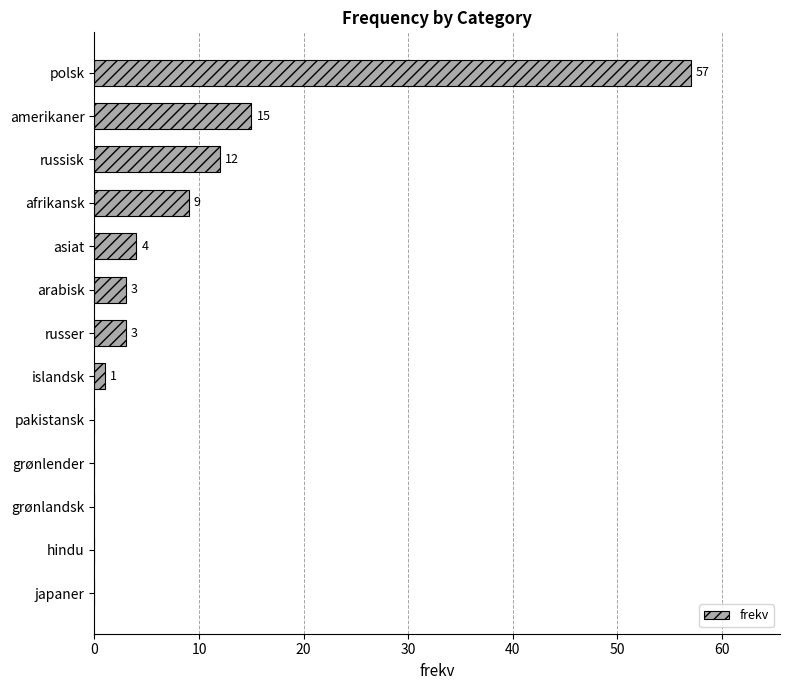

True or false: the data shows 24 at japaner.

False